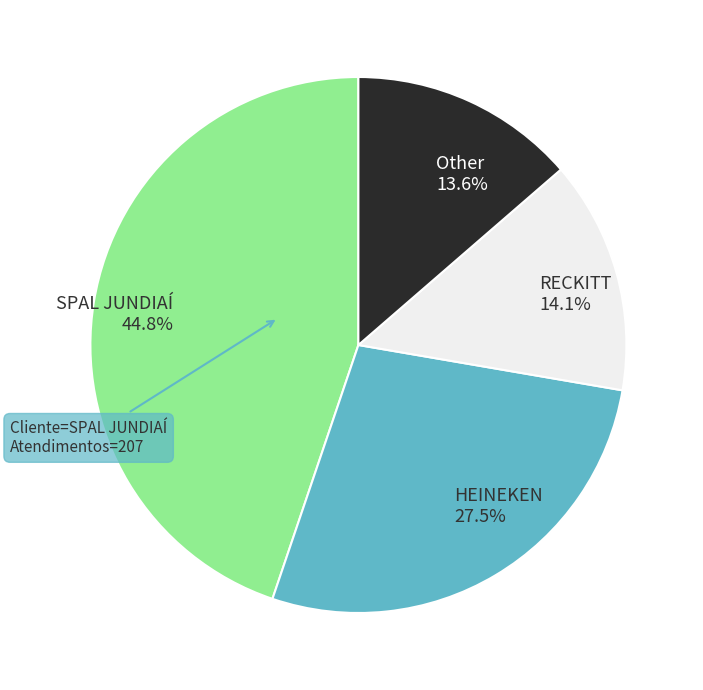

Is there any slice that represents more than half of the pie?

No